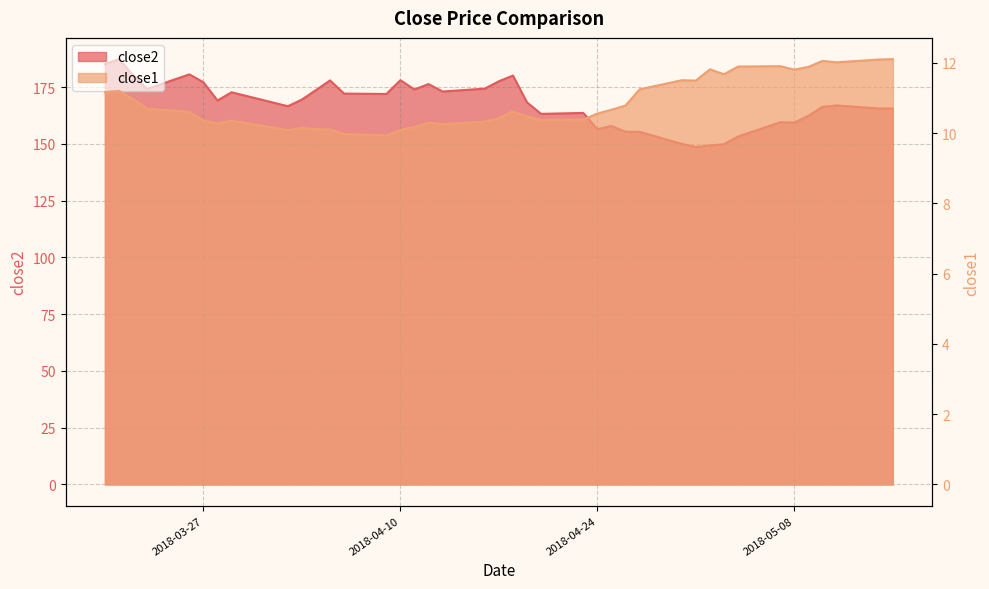

What position from the left is 2018-05-15?

40